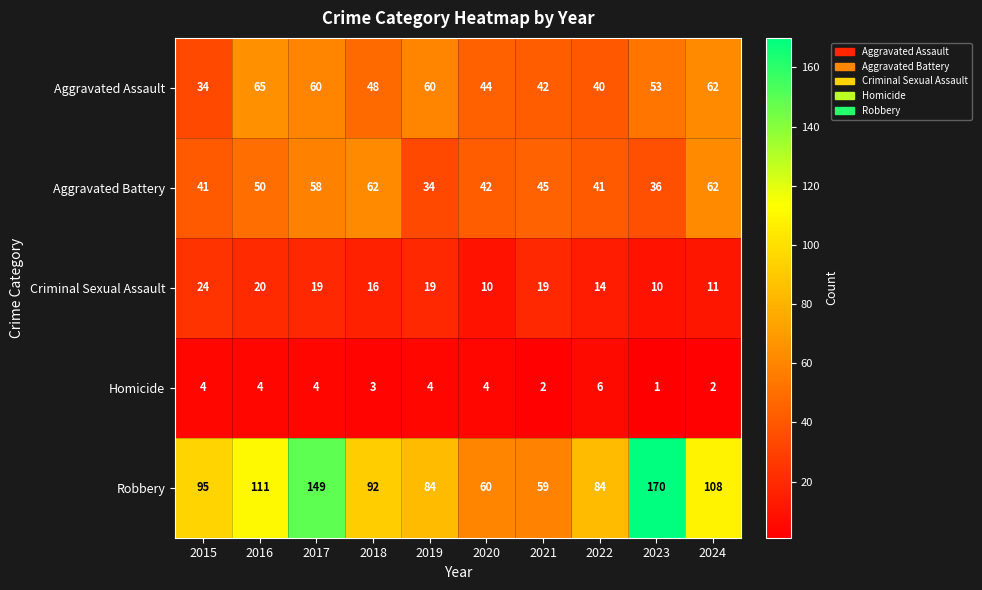

The Aggravated Assault series shows 15 at 2020. True or false?

False